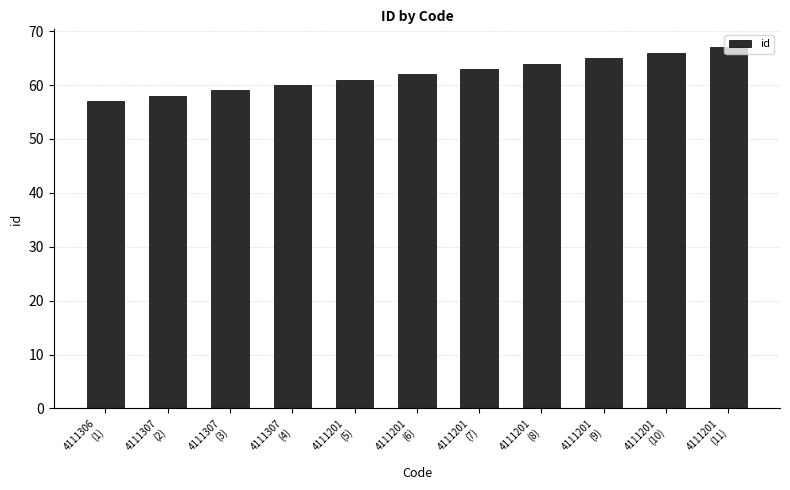

How many values are below 62?

5